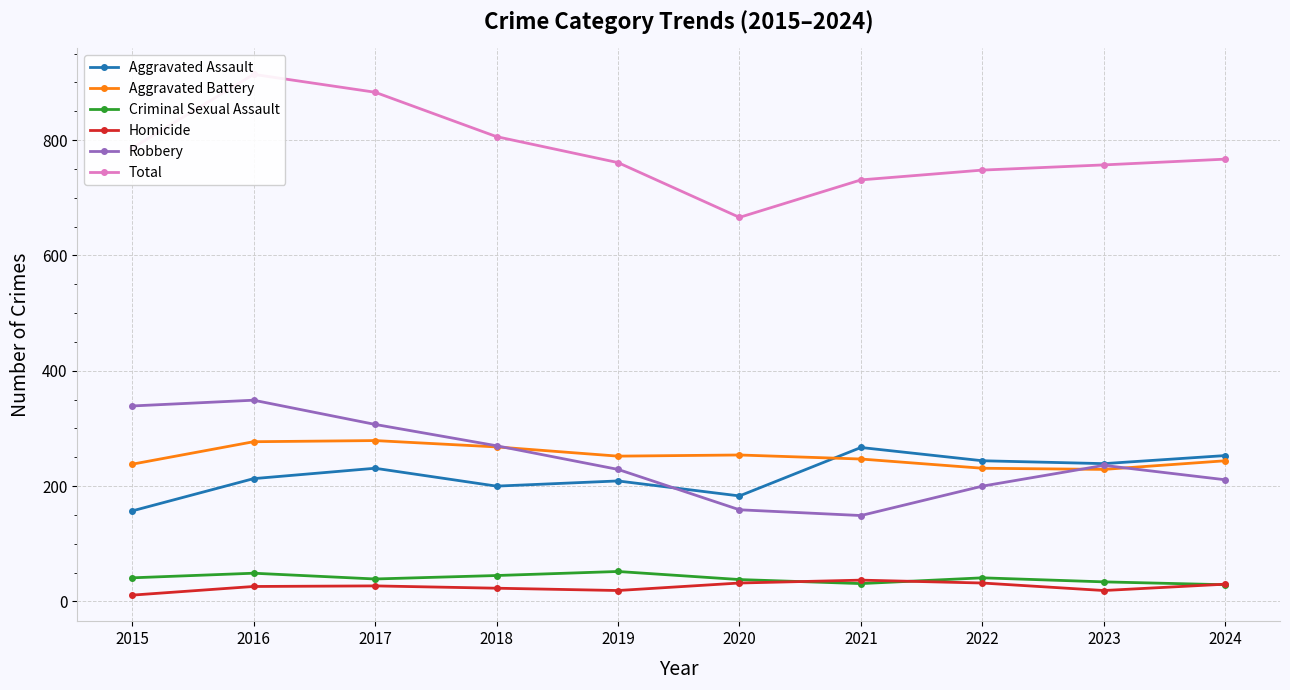

How many values in the Aggravated Assault series are below 231?

5